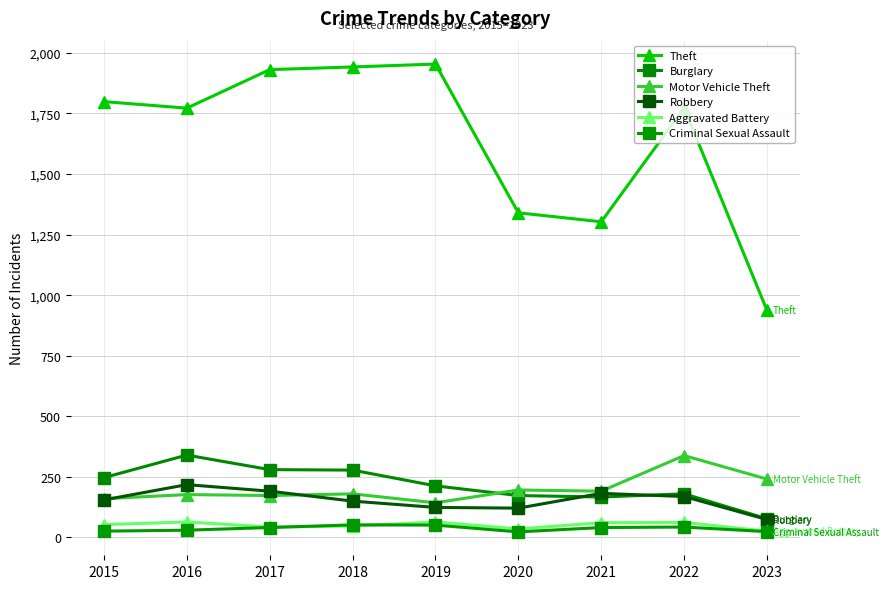

Which category has the highest value across all series?

2019